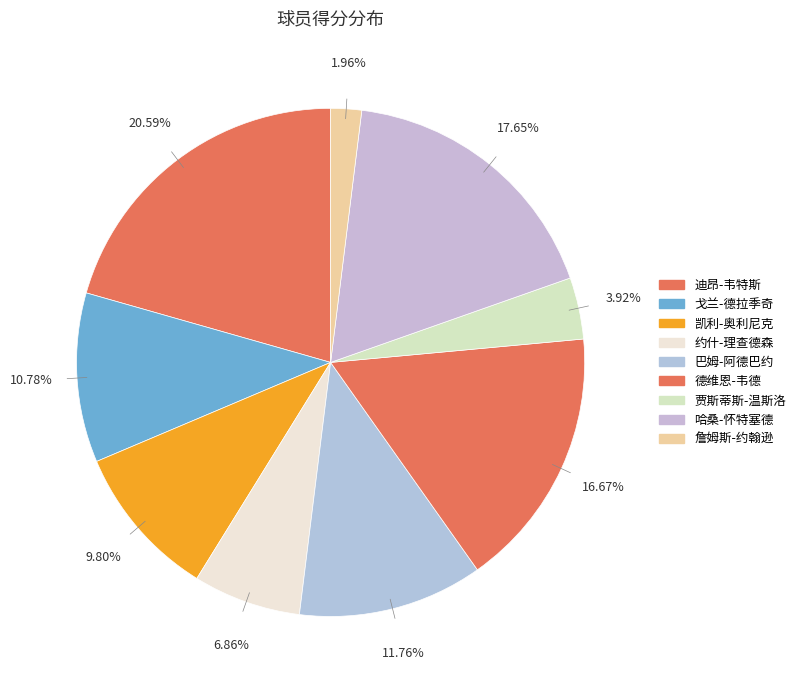

Which category has the smallest portion of the pie?

詹姆斯-约翰逊